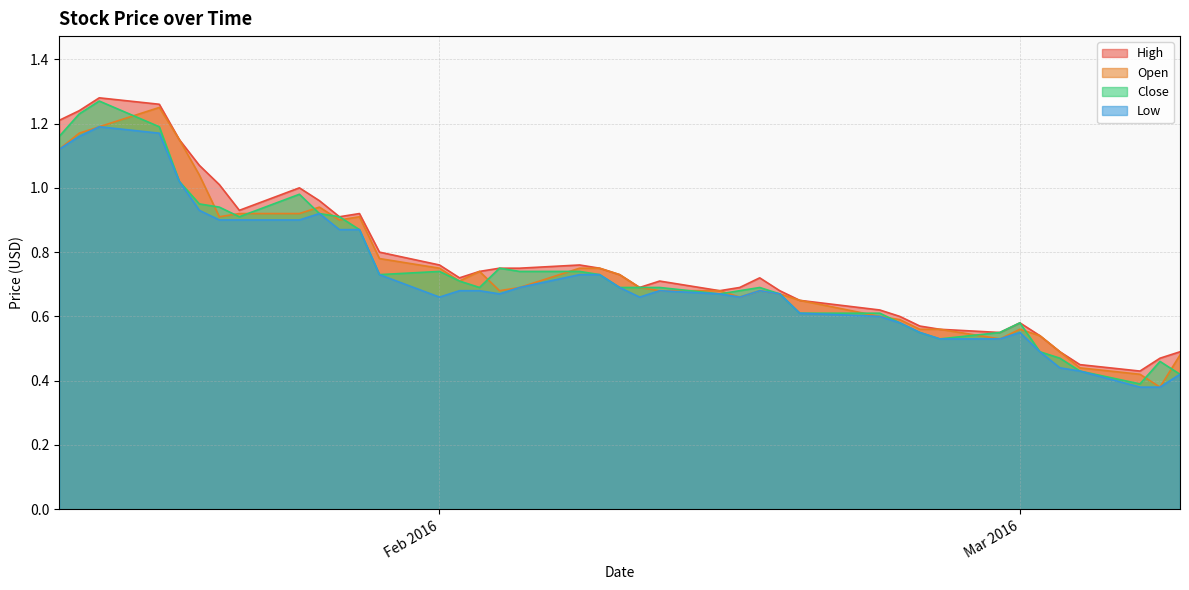

The High series shows 0.6 at Mar 2016. True or false?

True